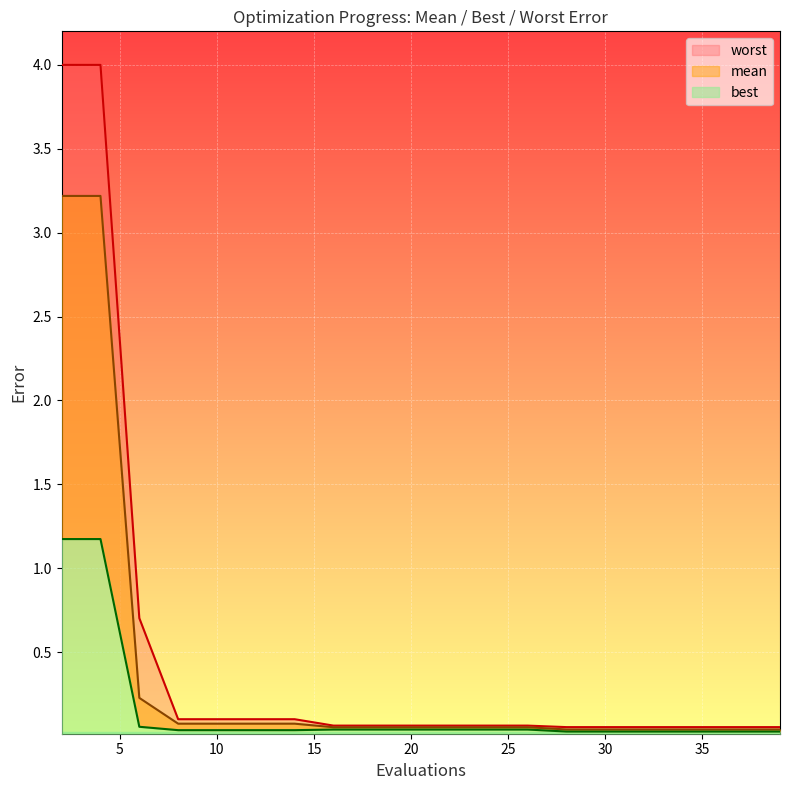

Read the worst value at 34.

0.1